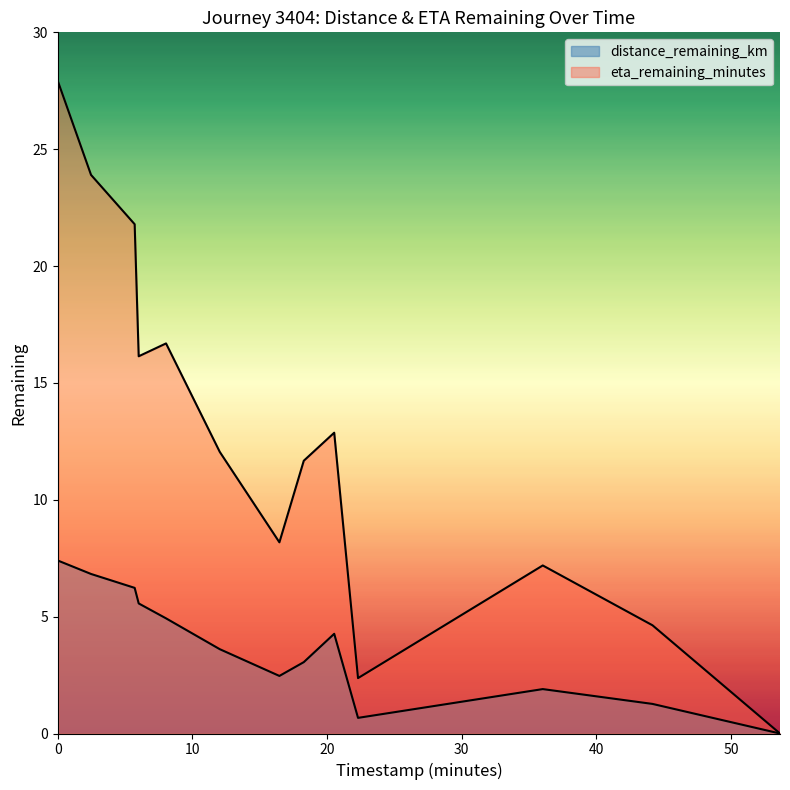

What is the label of the 10th point from the right?

6.01